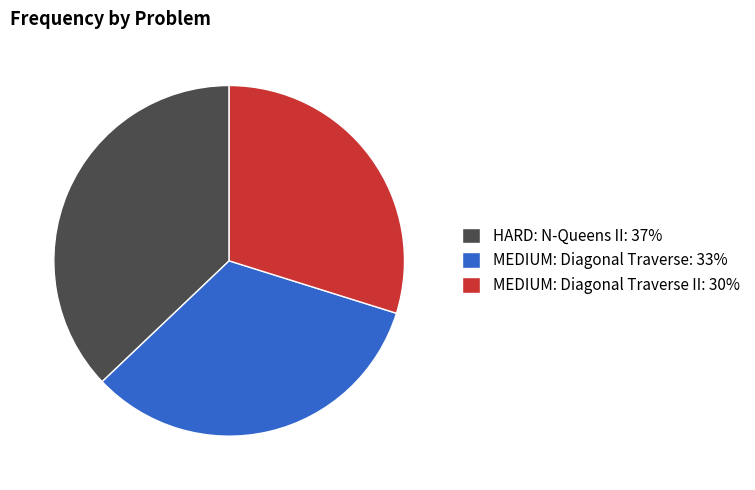

Between MEDIUM: Diagonal Traverse: 33% and MEDIUM: Diagonal Traverse II: 30%, which is larger?

MEDIUM: Diagonal Traverse: 33%